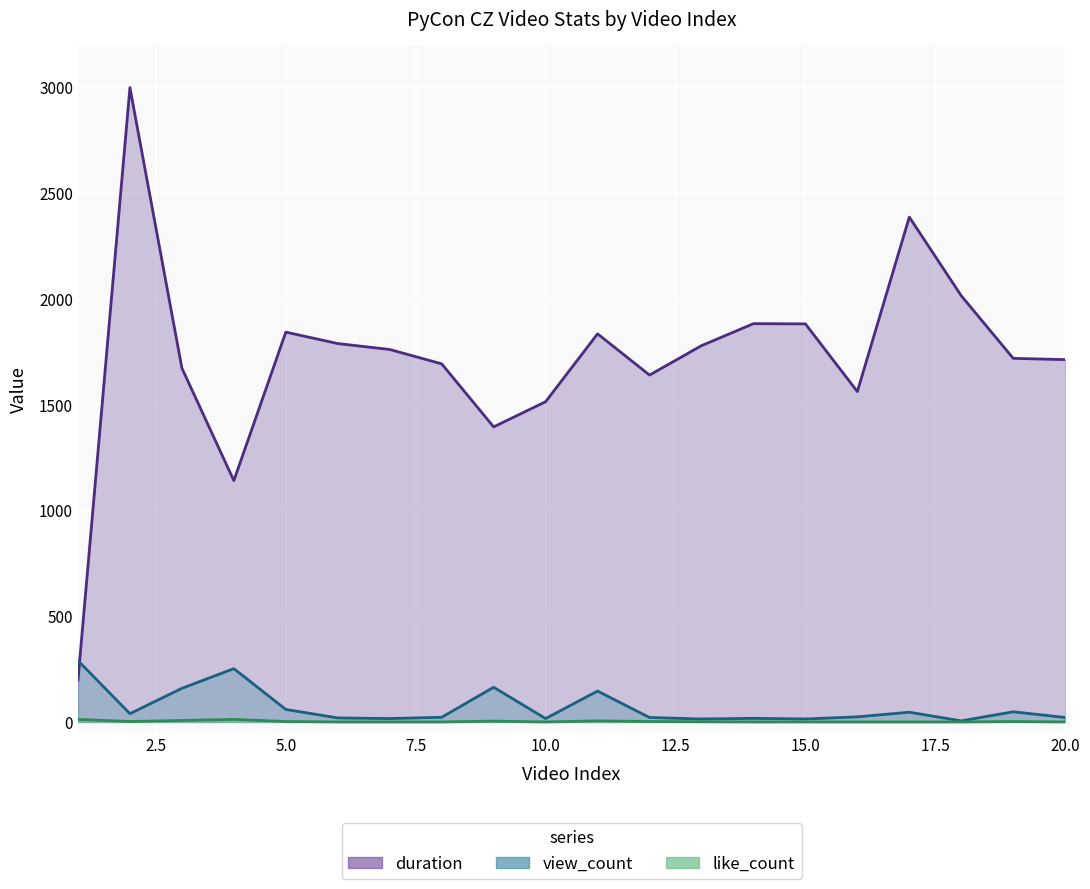

True or false: view_count and like_count cross at least once.

False